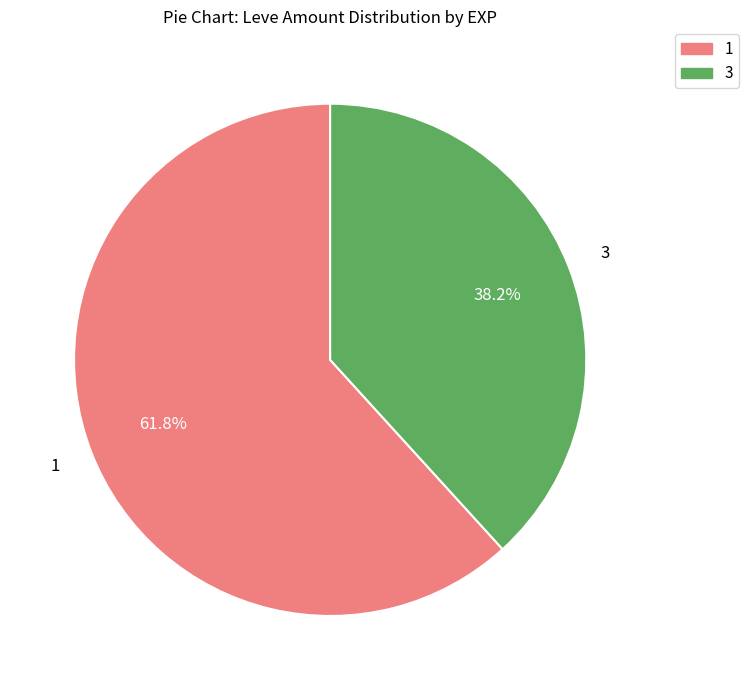

Does any single category account for the majority?

Yes